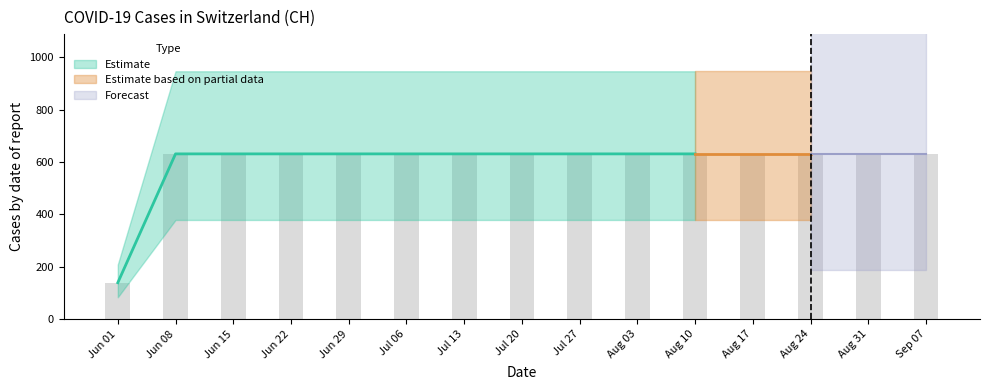

Reading right to left, what are all the values shown in this chart?

631	631	631	631	631	631	631	631	631	631	631	631	631	631	139